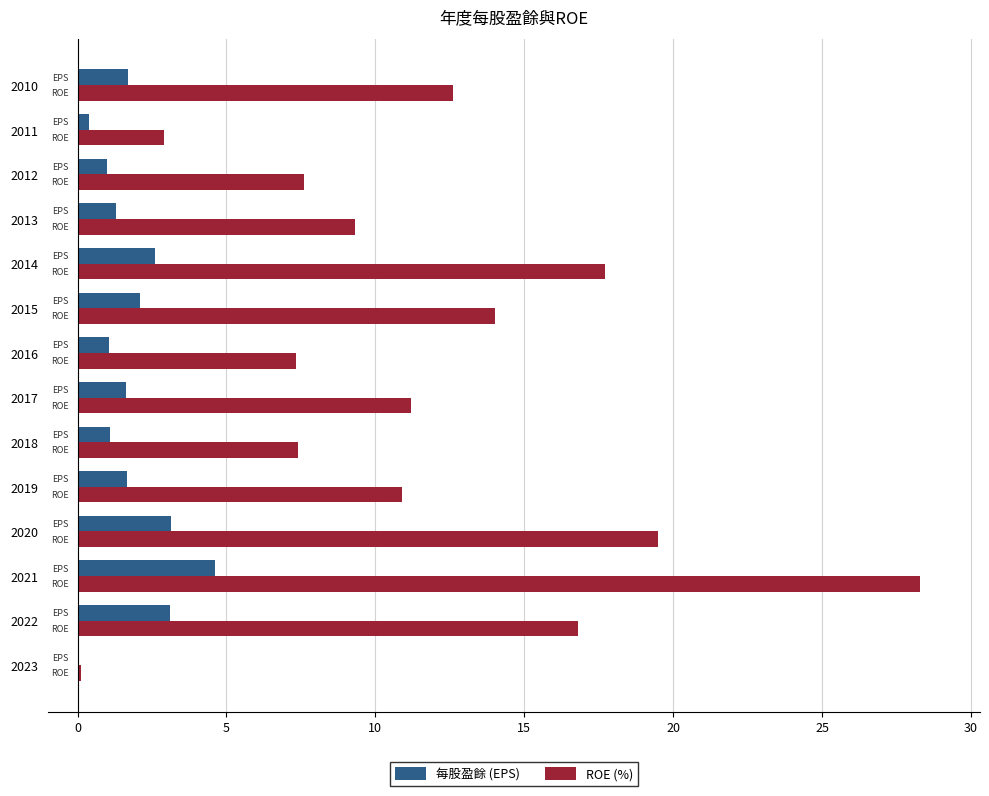

Which series has the largest total across all categories?

ROE (%)